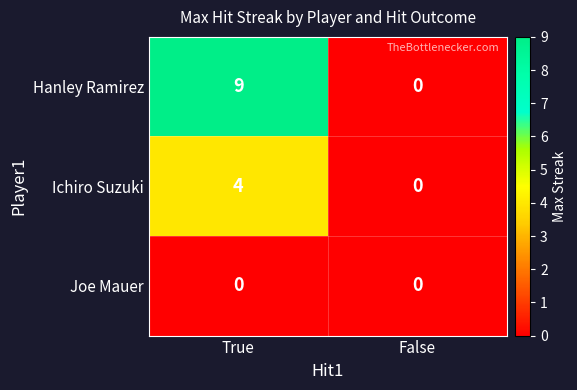

Is it true that Ichiro Suzuki equals 4 at True?

True